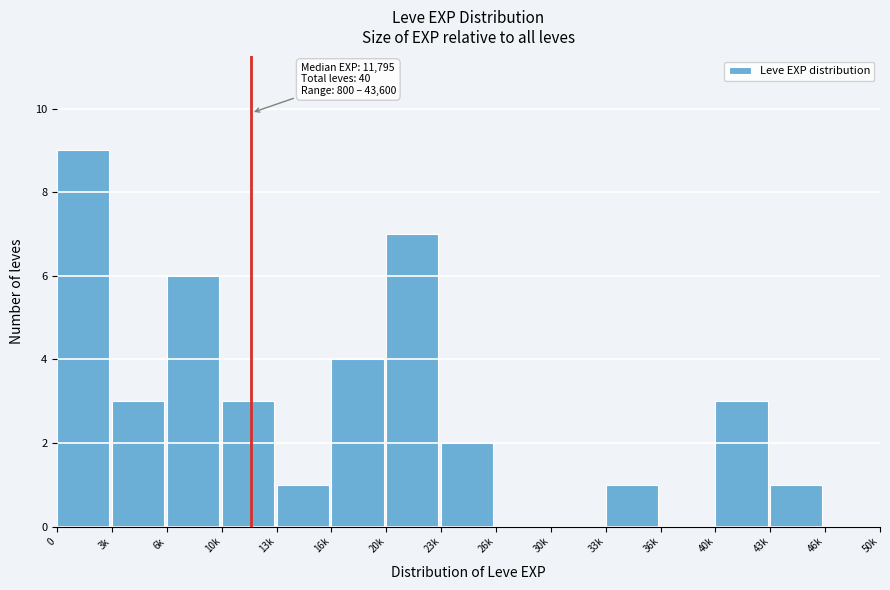

Reading right to left, extract all data points from this chart.

46k=0	43k=1	40k=3	36k=0	33k=1	30k=0	26k=0	23k=2	20k=7	16k=4	13k=1	10k=3	6k=6	3k=3	0=9